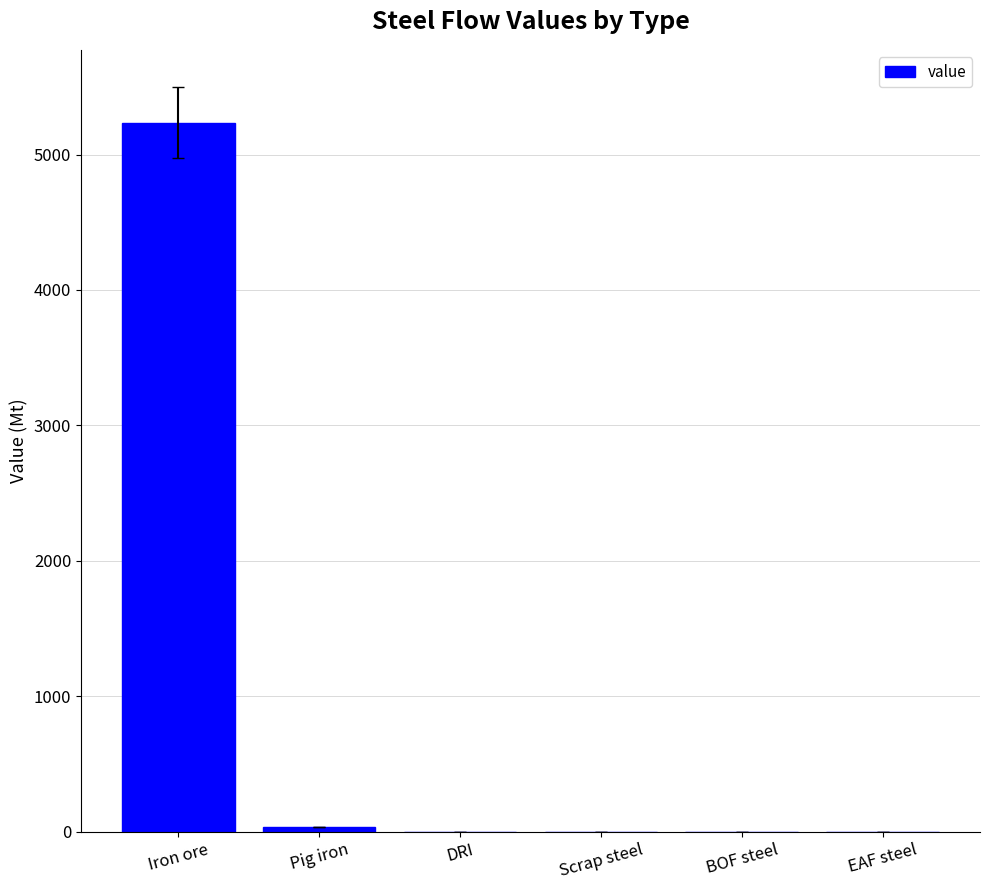

Reading left to right, transcribe all the data shown in this chart.

Iron ore=5236.6	Pig iron=33.0	DRI=0.0	Scrap steel=0.0	BOF steel=0.0	EAF steel=0.0